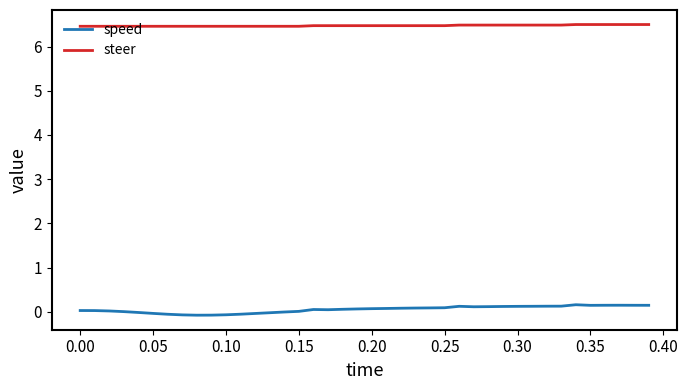

True or false: steer and speed intersect in this chart.

False